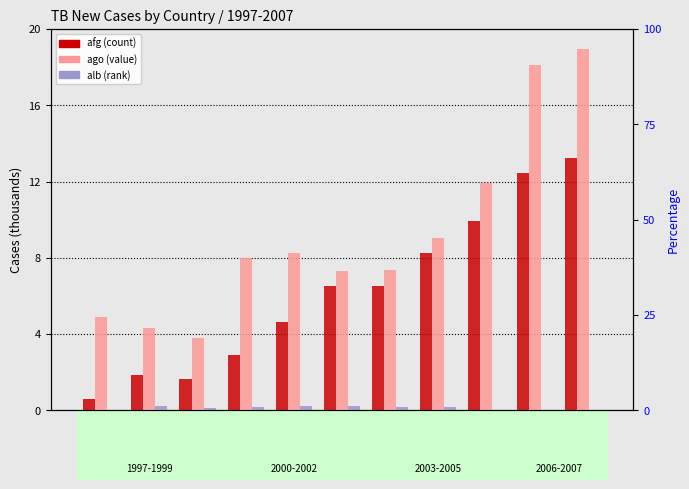

What is the total value across all series at 2006?

30.6